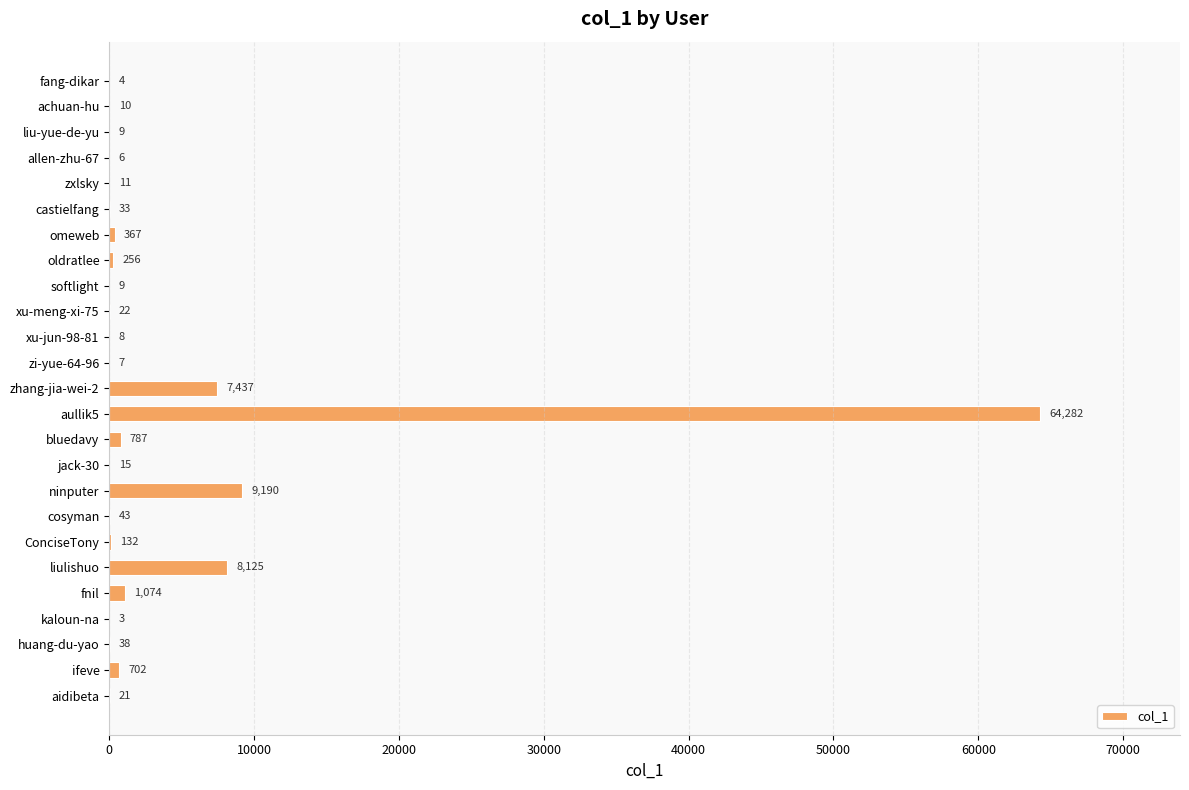

What is the greatest value displayed?

64282